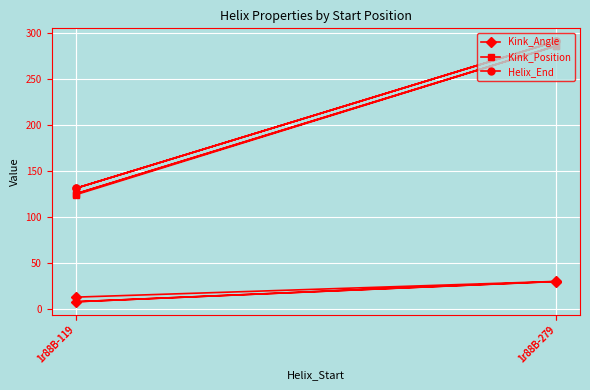

How many data points in Kink_Angle are above 29?

2